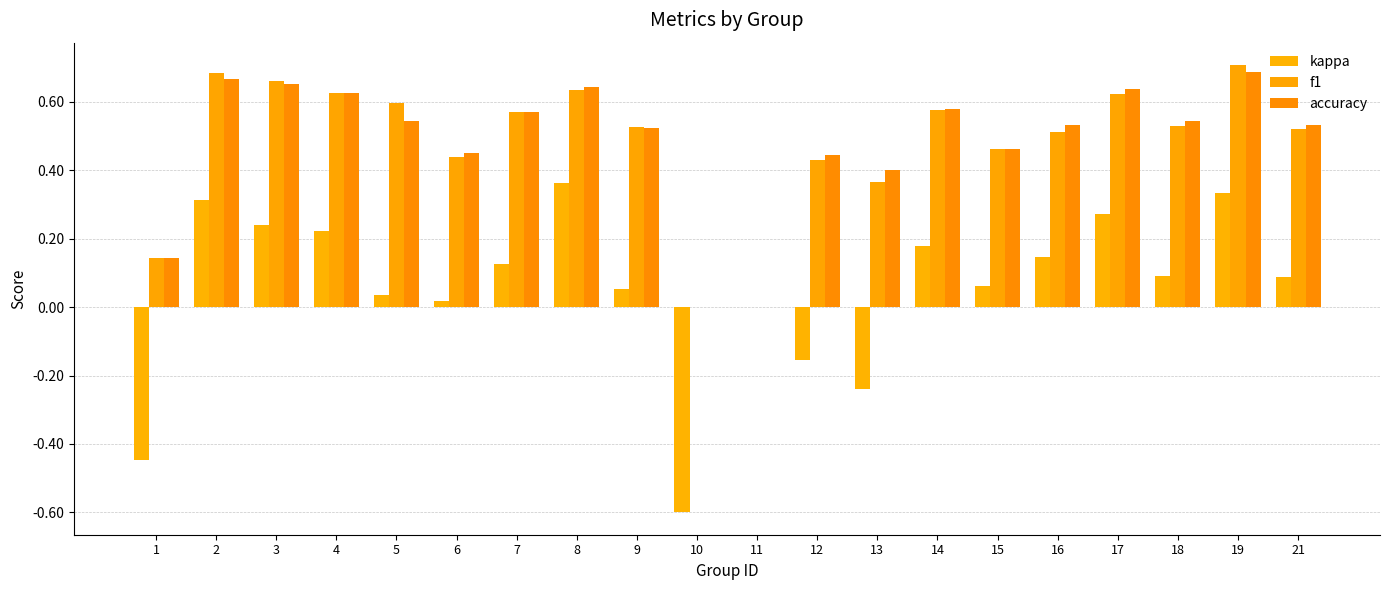

What is the value of the kappa bar at the 16th from the left?

0.1